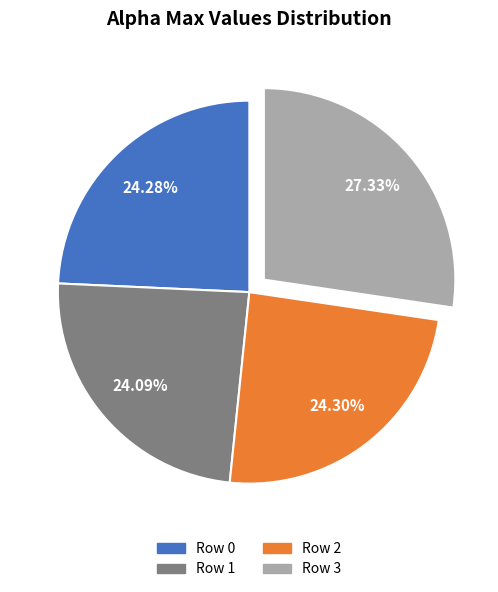

Is the sum of Row 1 and Row 2 greater than half?

No